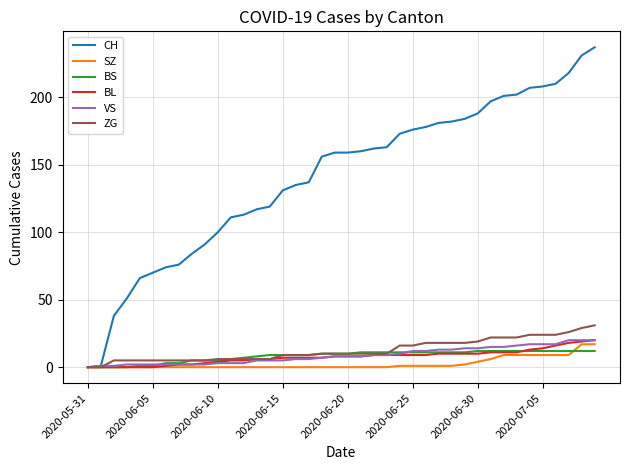

How many distinct data groups are displayed?

6